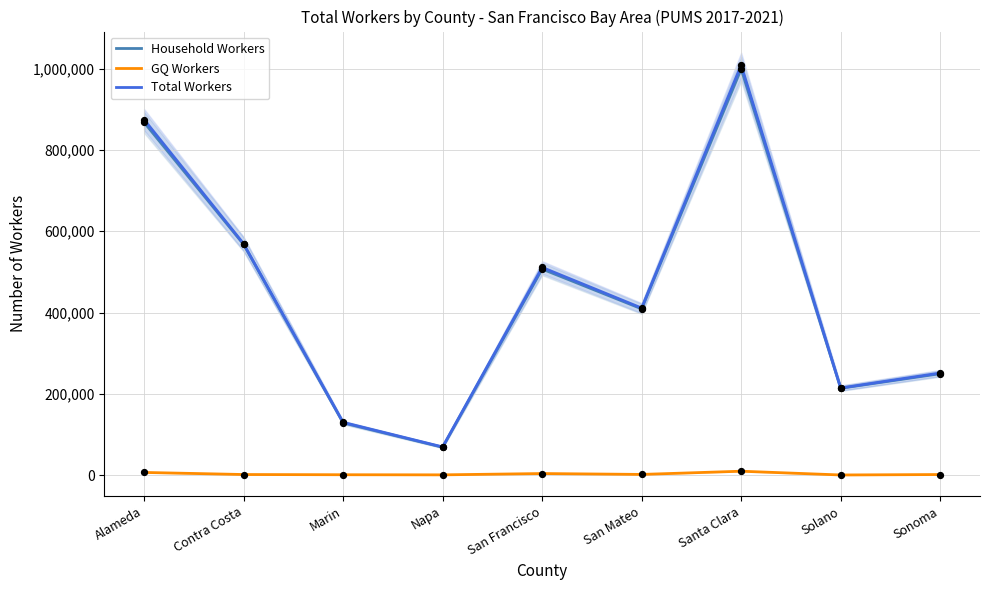

What is the total value across all series at San Francisco?

1022086